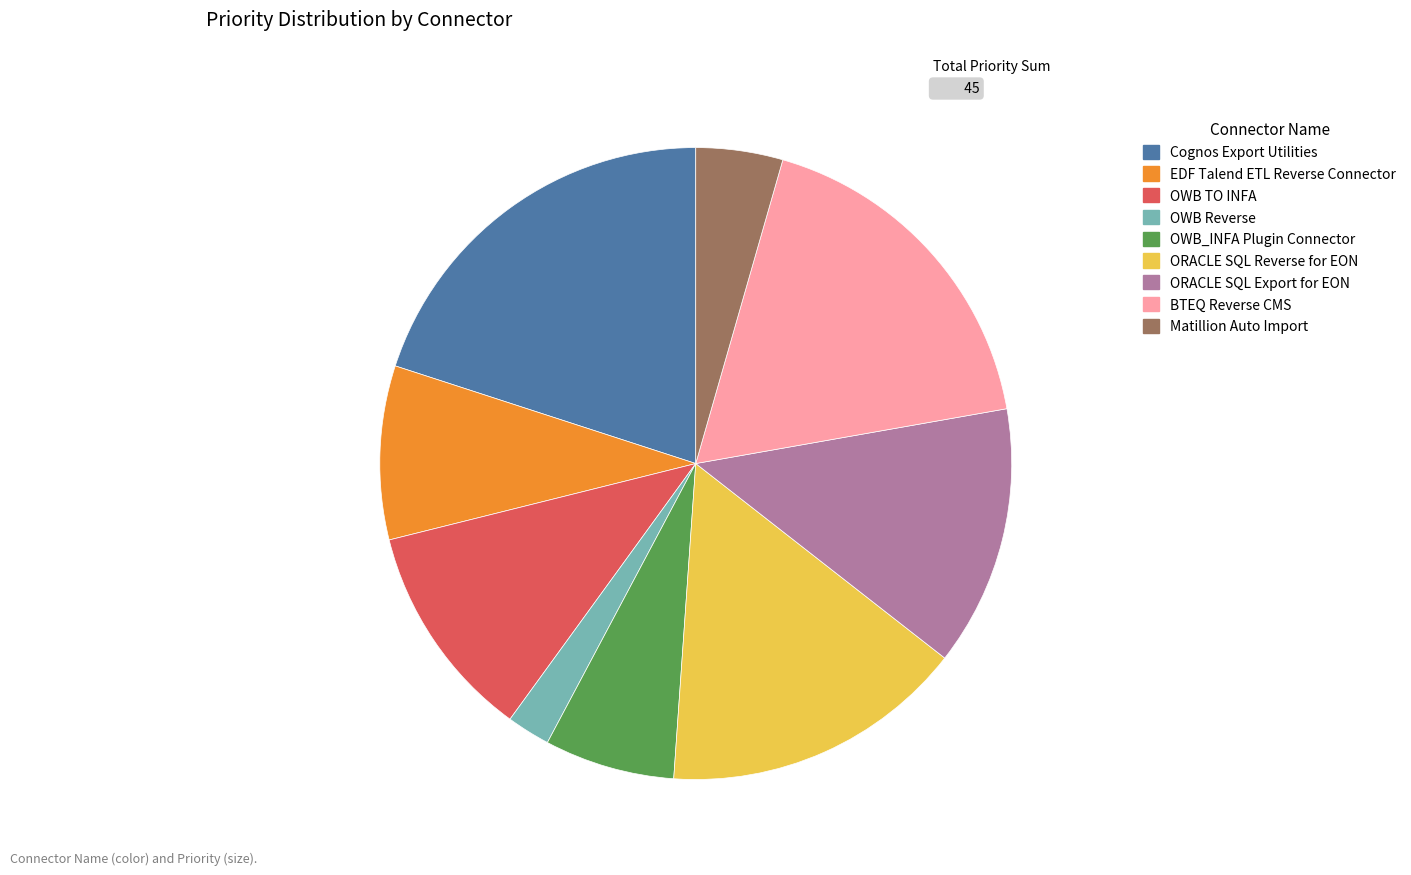

The ORACLE SQL Export for EON slice represents 13% of the pie. True or false?

True